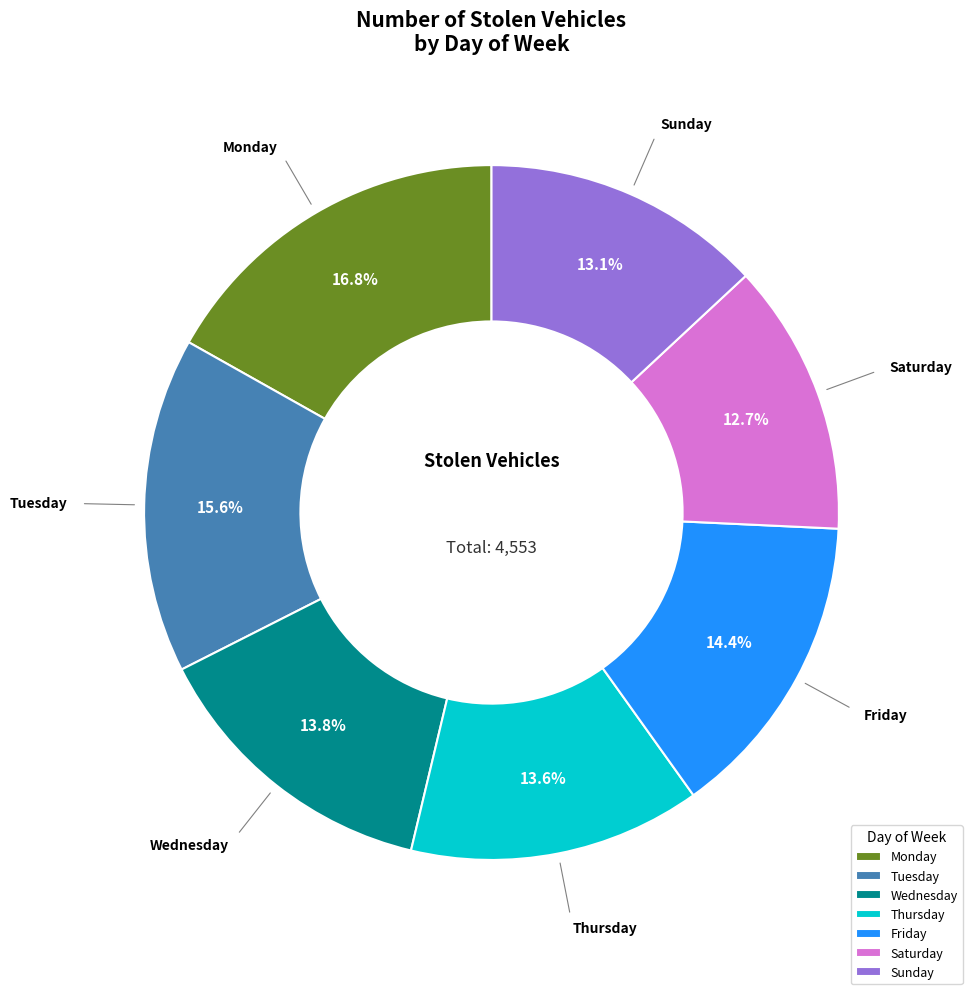

To the nearest percent, what is the difference between the largest and smallest slice percentages?

4%